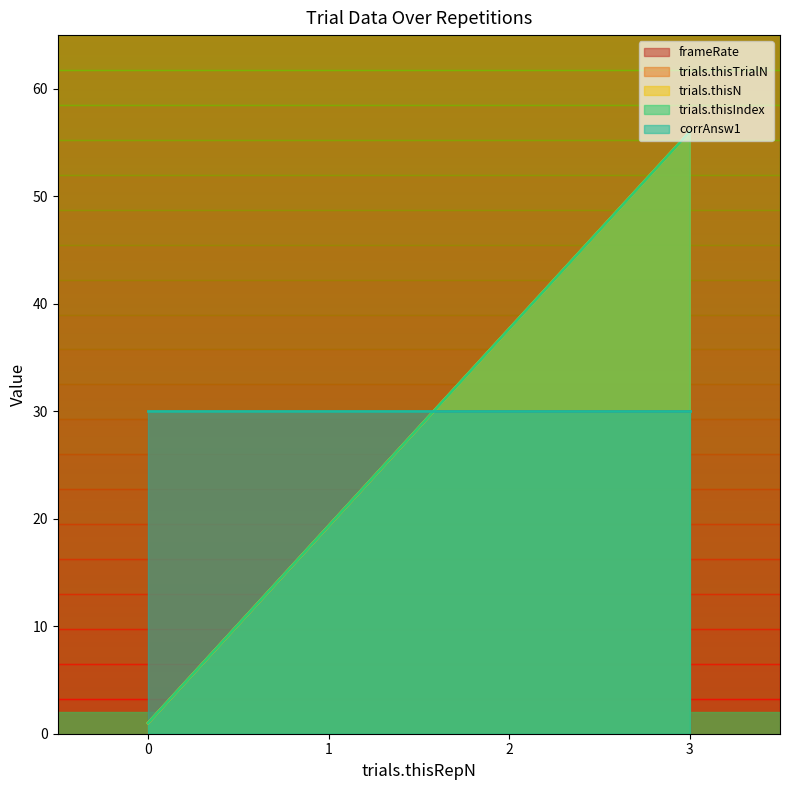

What is the sum of the trials.thisIndex values at 2 and 0?

38.7